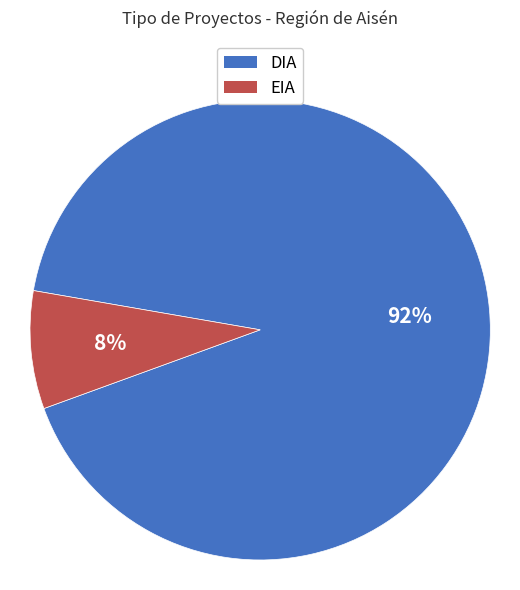

To the nearest percent, what is the average slice percentage?

50%